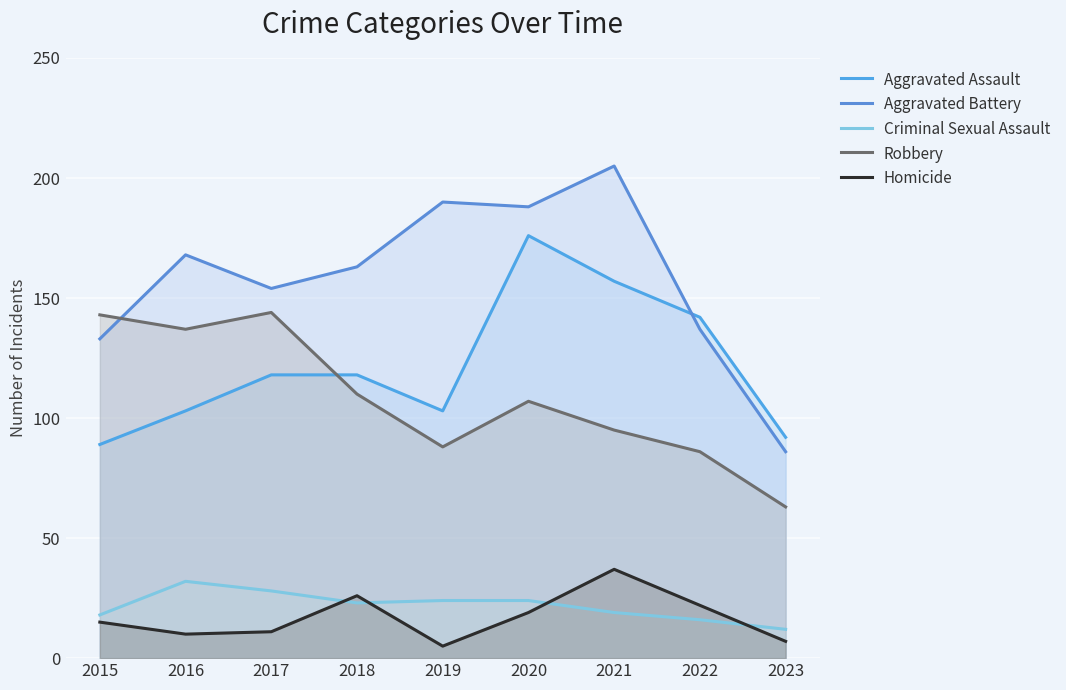

At which category does Aggravated Assault reach its first local peak?

2020